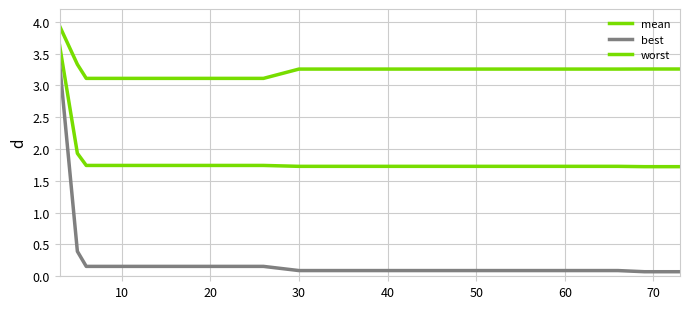

What is the difference between the maximum and minimum values in the mean series?

1.9